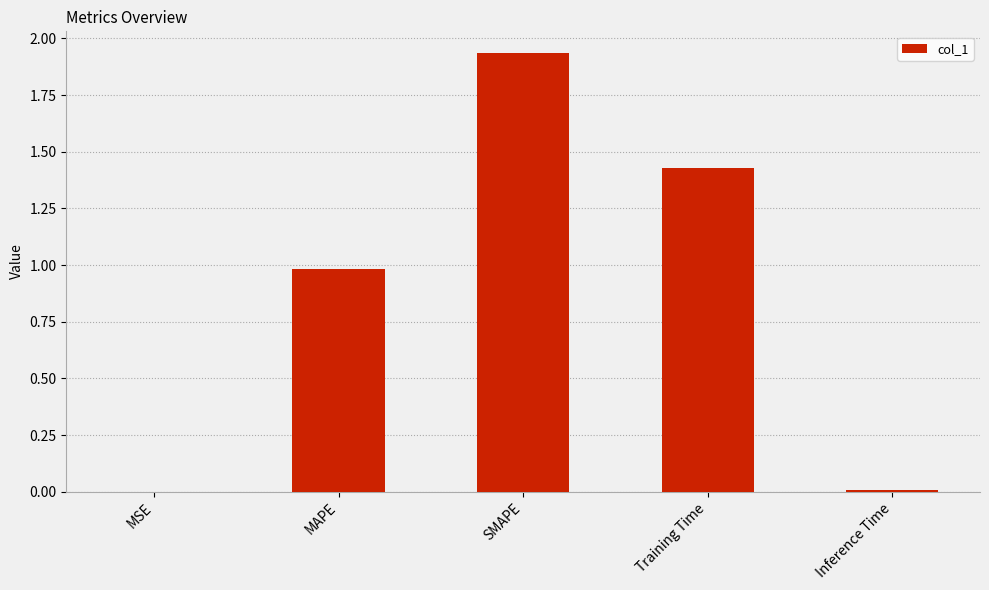

The chart shows a value of 0.0 at MSE. True or false?

True